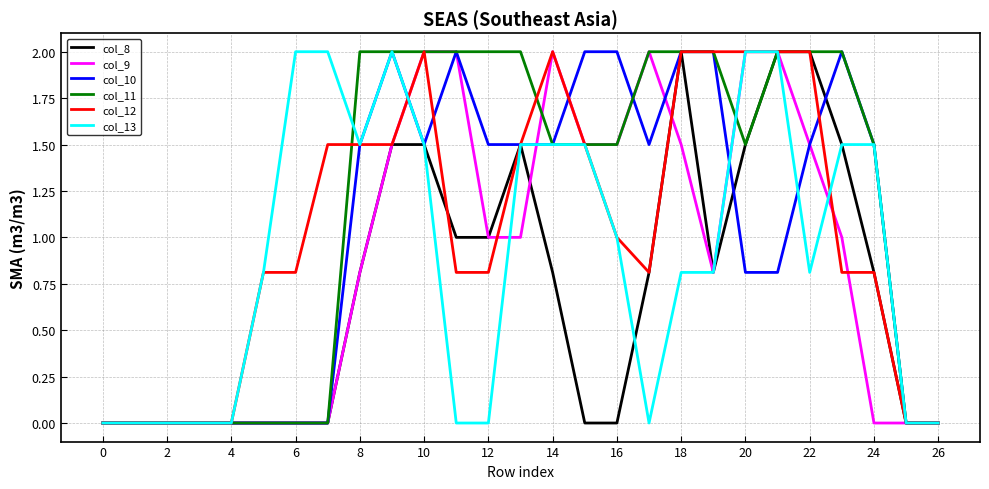

Reading left to right, list all the values displayed in this chart.

col_8: 0.0	0.0	0.0	0.0	0.0	0.0	0.0	0.0	0.8	1.5	1.5	1.0	1.0	1.5	0.8	0.0	0.0	0.8	2.0	0.8	1.5	2.0	2.0	1.5	0.8	0.0	0.0
col_9: 0.0	0.0	0.0	0.0	0.0	0.0	0.0	0.0	0.8	1.5	2.0	2.0	1.0	1.0	2.0	1.5	1.5	2.0	1.5	0.8	2.0	2.0	1.5	1.0	0.0	0.0	0.0
col_10: 0.0	0.0	0.0	0.0	0.0	0.0	0.0	0.0	1.5	2.0	1.5	2.0	1.5	1.5	1.5	2.0	2.0	1.5	2.0	2.0	0.8	0.8	1.5	2.0	1.5	0.0	0.0
col_11: 0.0	0.0	0.0	0.0	0.0	0.0	0.0	0.0	2.0	2.0	2.0	2.0	2.0	2.0	1.5	1.5	1.5	2.0	2.0	2.0	1.5	2.0	2.0	2.0	1.5	0.0	0.0
col_12: 0.0	0.0	0.0	0.0	0.0	0.8	0.8	1.5	1.5	1.5	2.0	0.8	0.8	1.5	2.0	1.5	1.0	0.8	2.0	2.0	2.0	2.0	2.0	0.8	0.8	0.0	0.0
col_13: 0.0	0.0	0.0	0.0	0.0	0.8	2.0	2.0	1.5	2.0	1.5	0.0	0.0	1.5	1.5	1.5	1.0	0.0	0.8	0.8	2.0	2.0	0.8	1.5	1.5	0.0	0.0